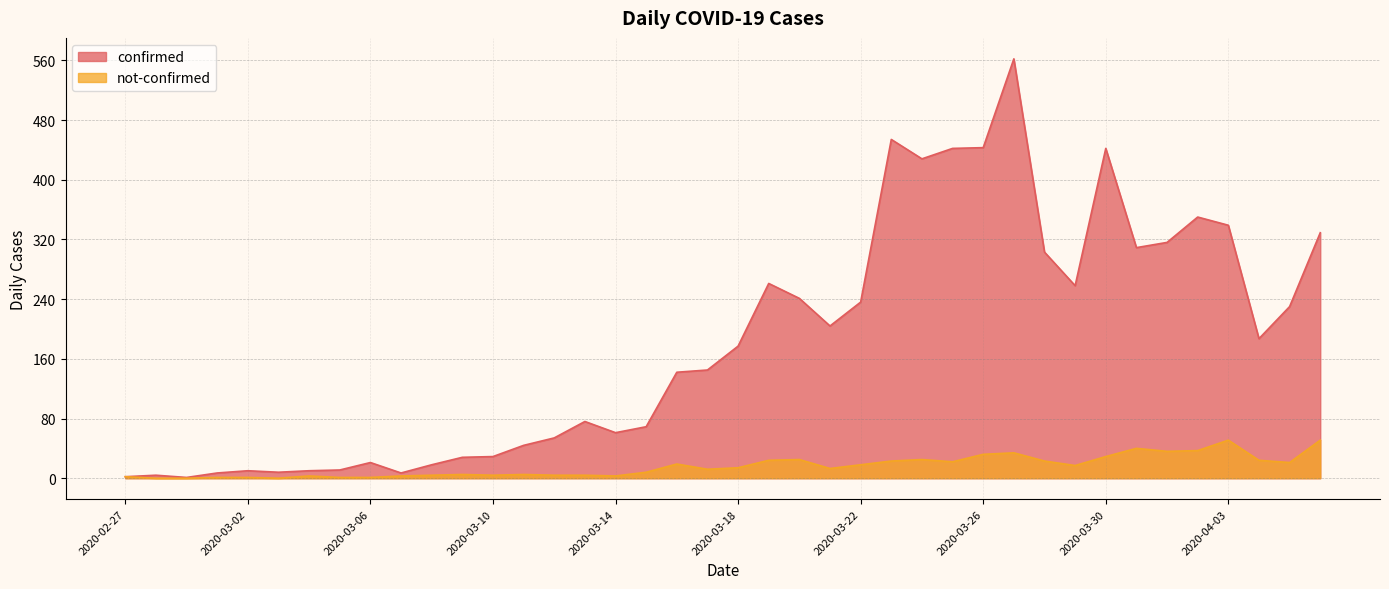

At which label is not-confirmed closest to 25?

2020-03-20